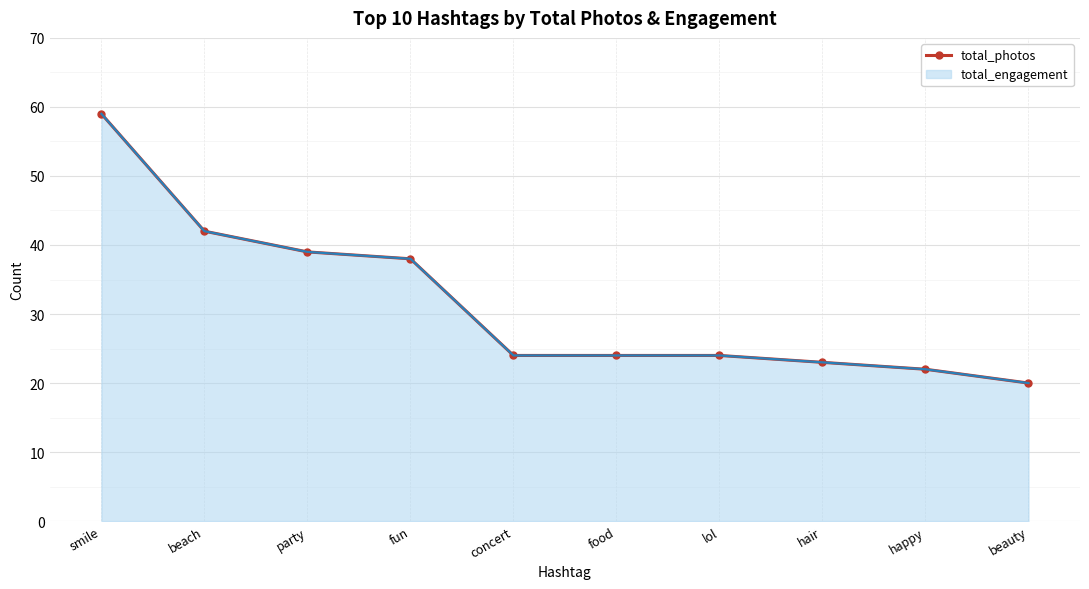

Which has a higher value, lol or party?

party